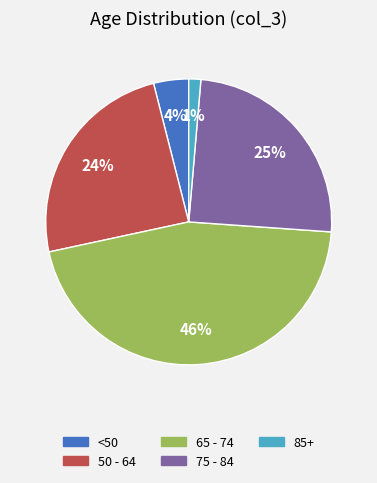

Is there any slice that represents more than half of the pie?

No